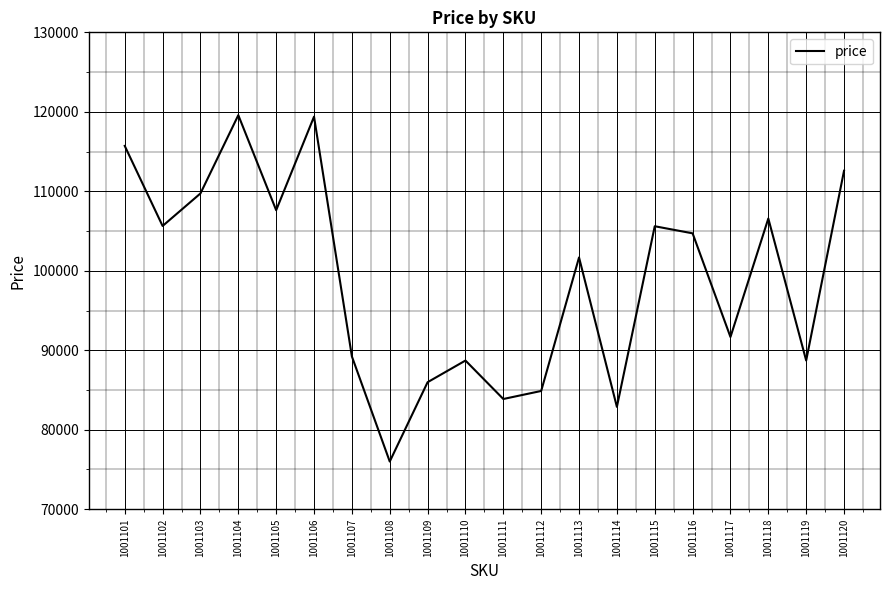

The value at 1001107 is 47589. True or false?

False